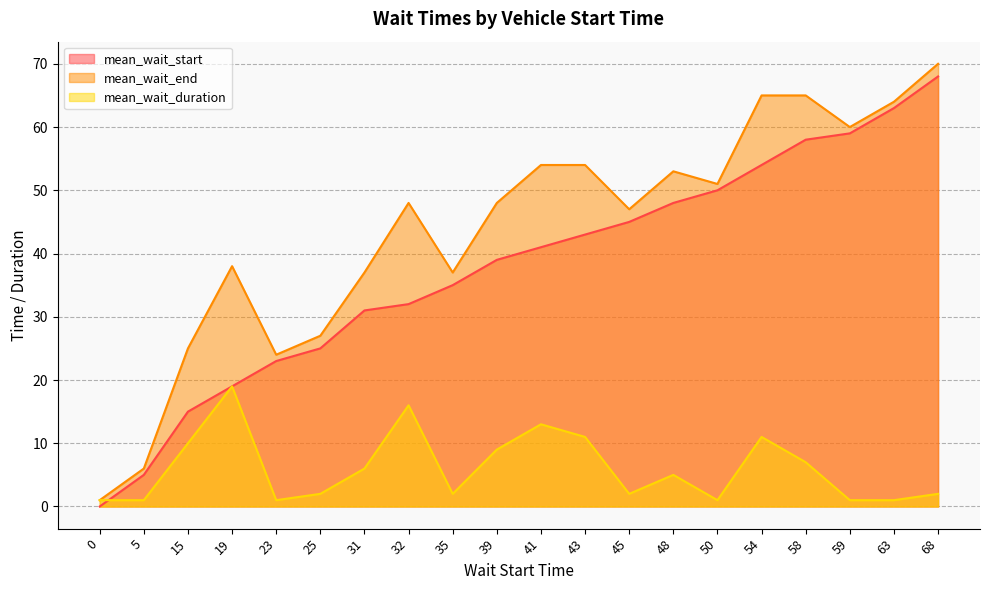

How many categories are shown in the chart?

20